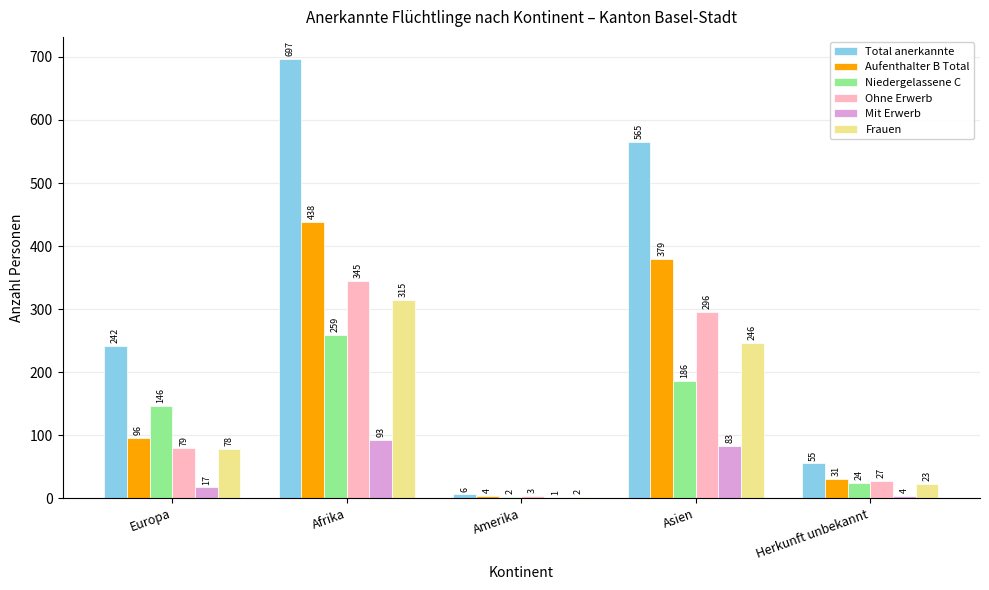

Between Europa and Asien, which series saw the biggest shift?

Total anerkannte